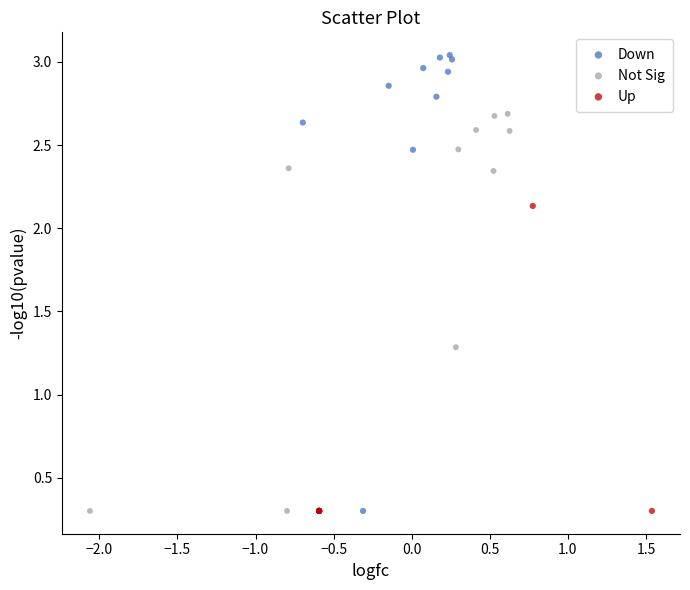

Which series reaches the maximum Y coordinate?

Down